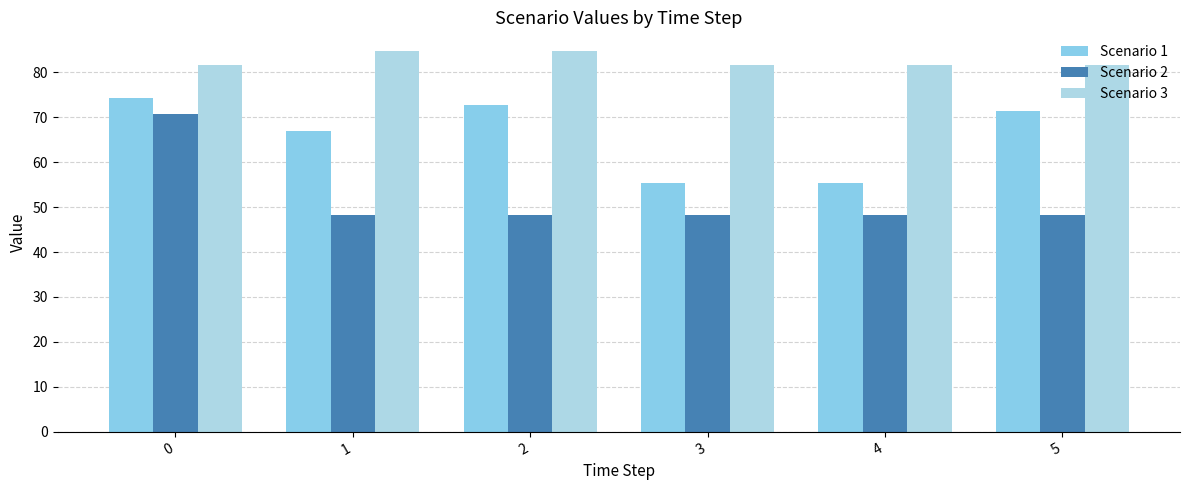

What is the difference between the maximum and second lowest values in the Scenario 1 series?

18.9